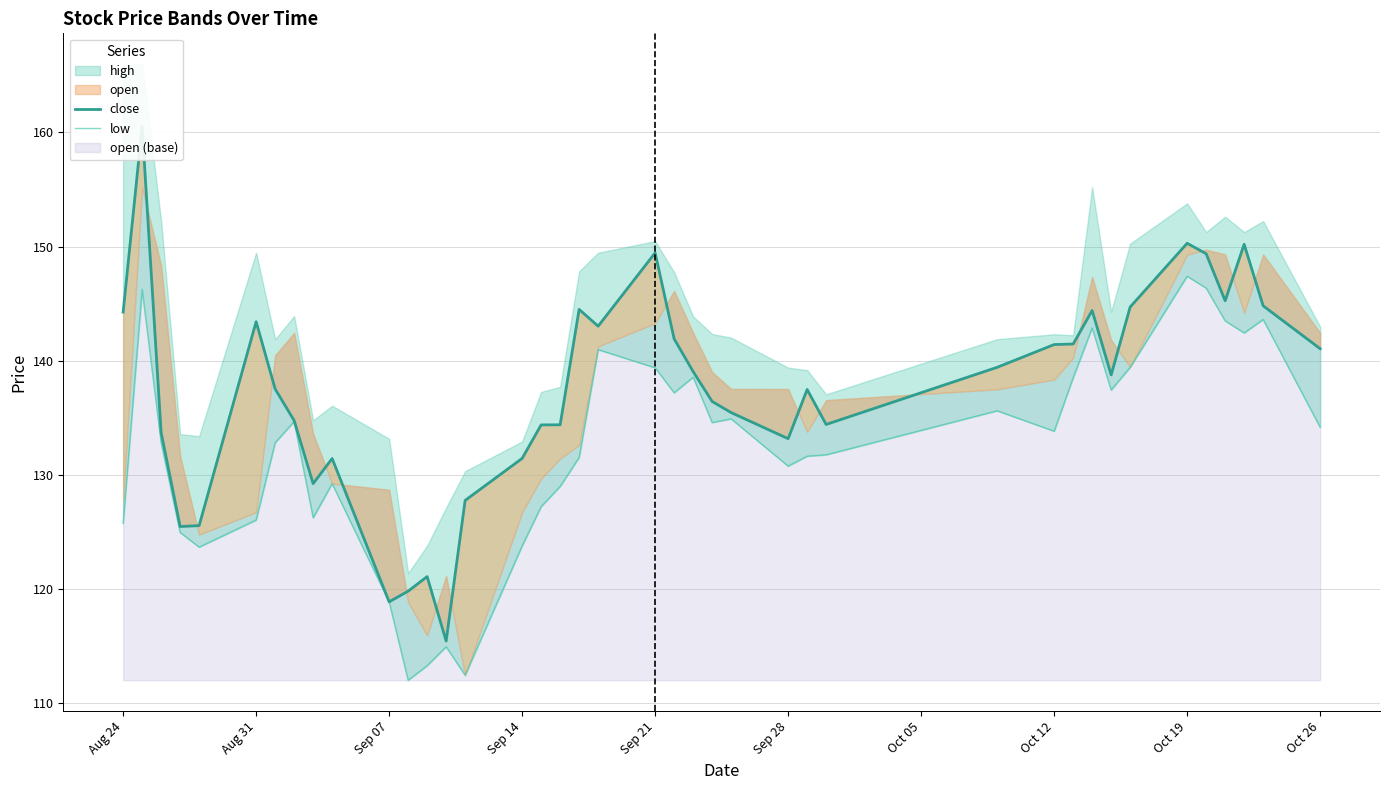

How many lines are shown in the chart?

2